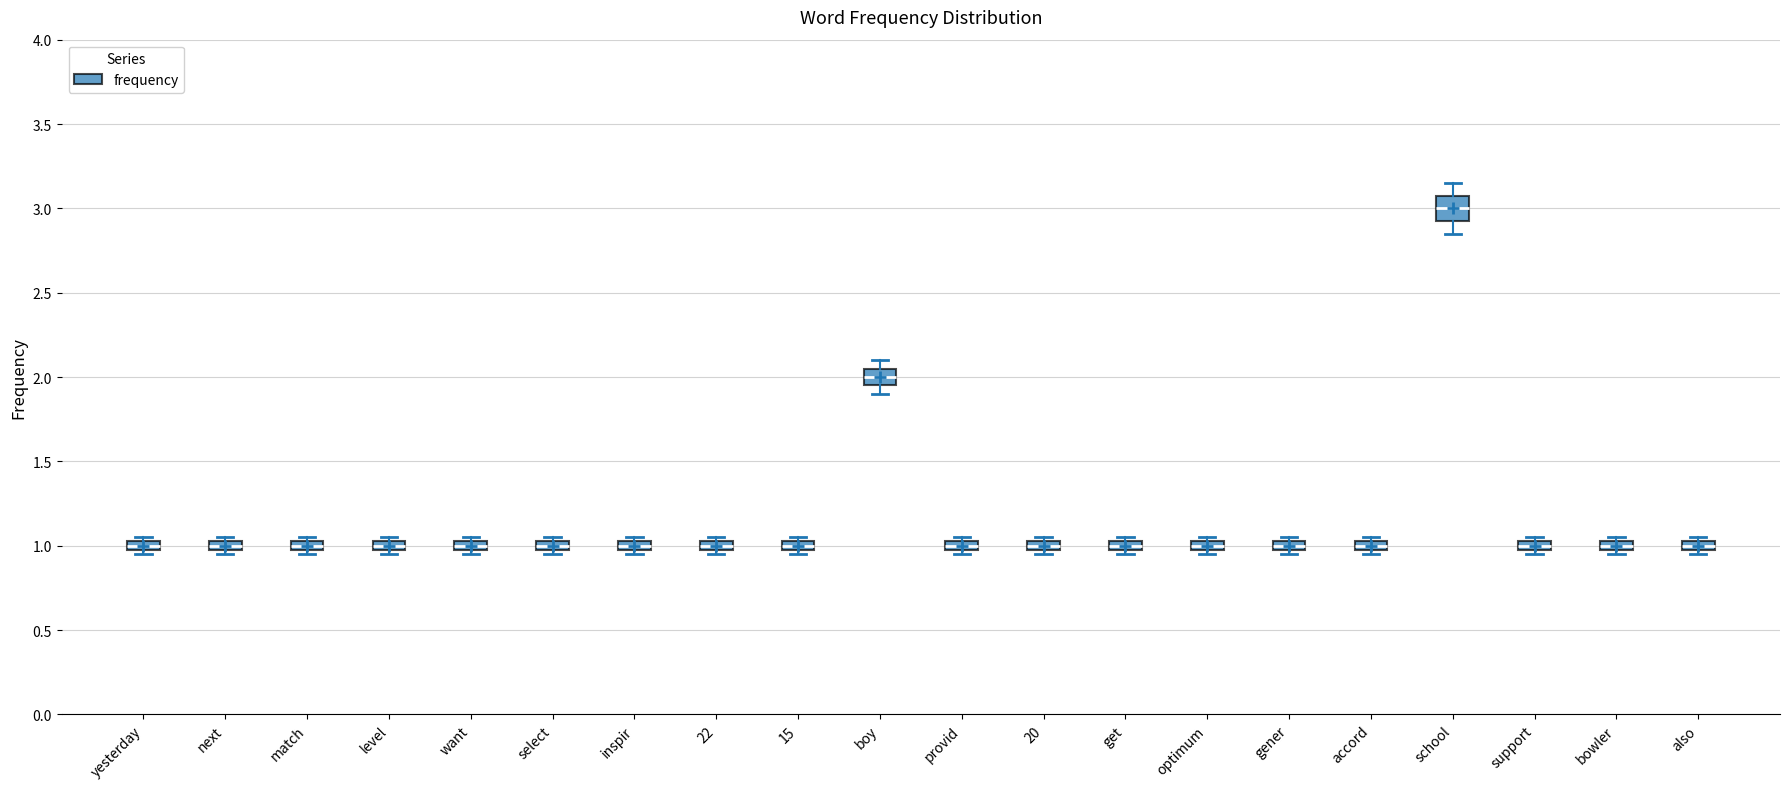

Where is the upper edge of the box for inspir on the y-axis? The values are not printed on the chart, so give them approximately, as read against the axis.

1.05